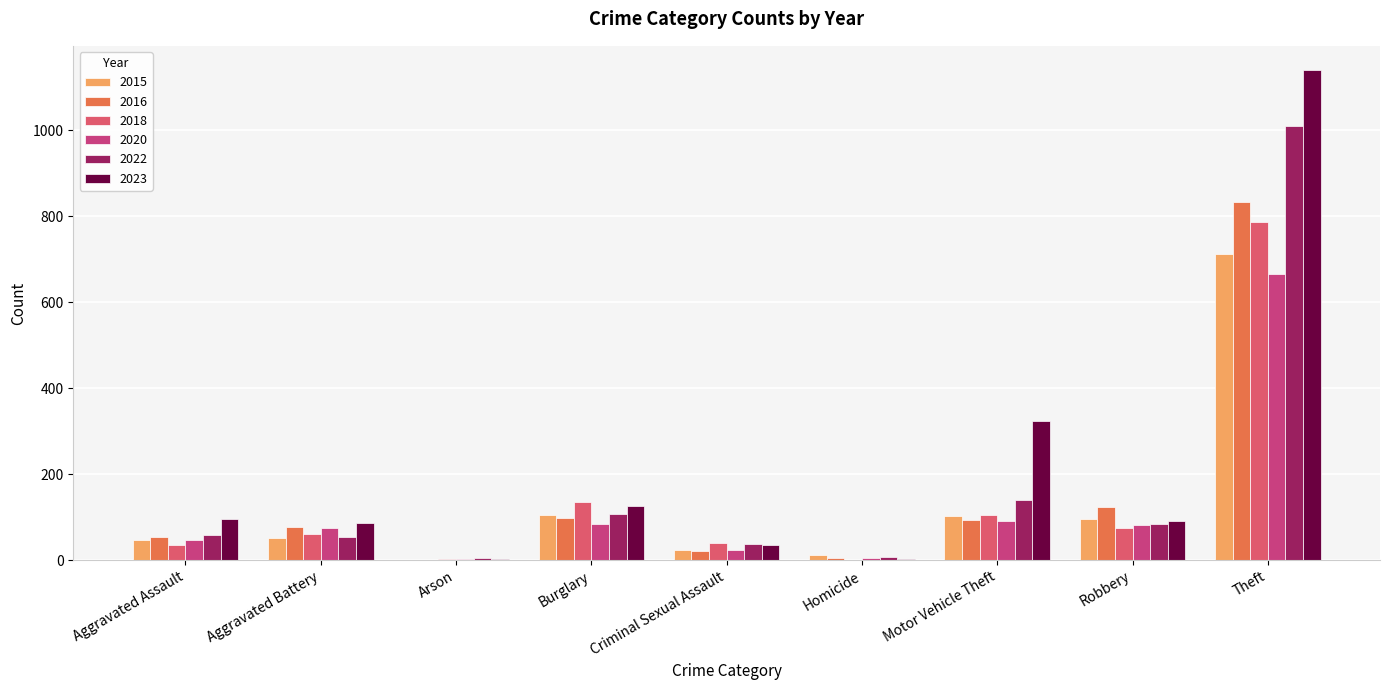

Does the chart contain stacked bars?

No